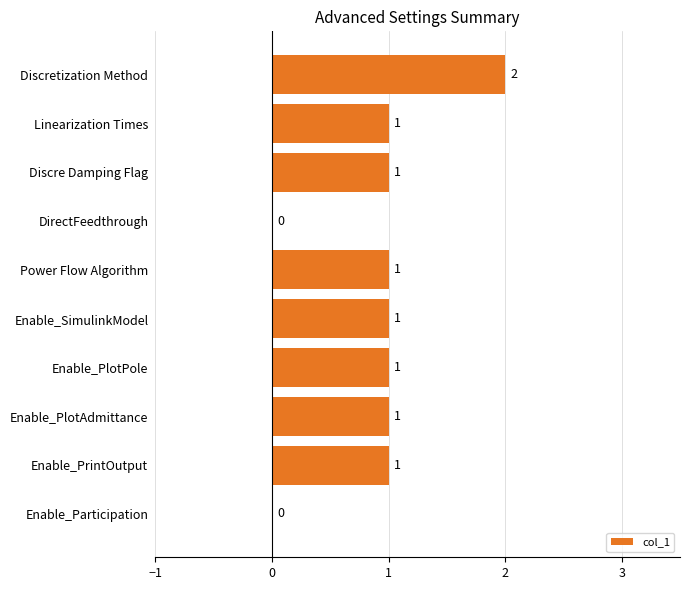

What is the ratio of the value at Linearization Times to the value at Power Flow Algorithm?

1.0